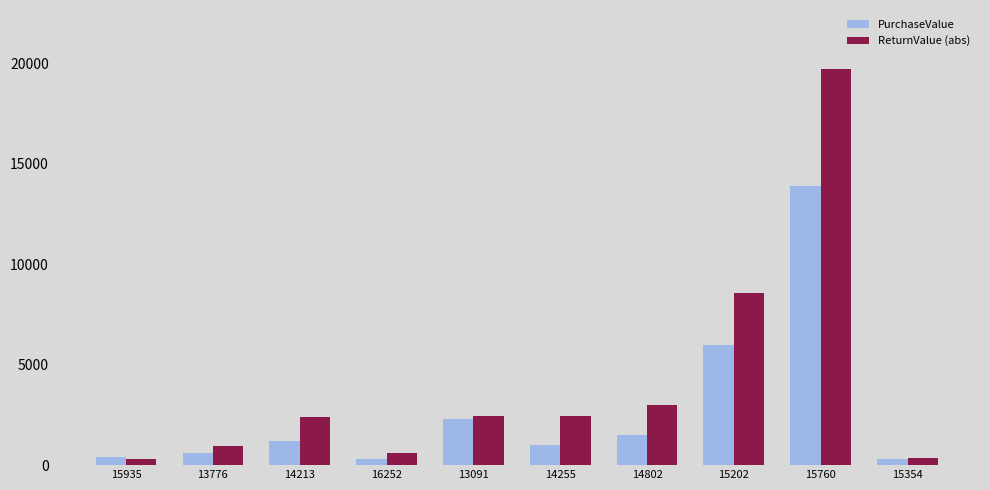

The value of ReturnValue (abs) at 13091 is 1555.3. True or false?

False